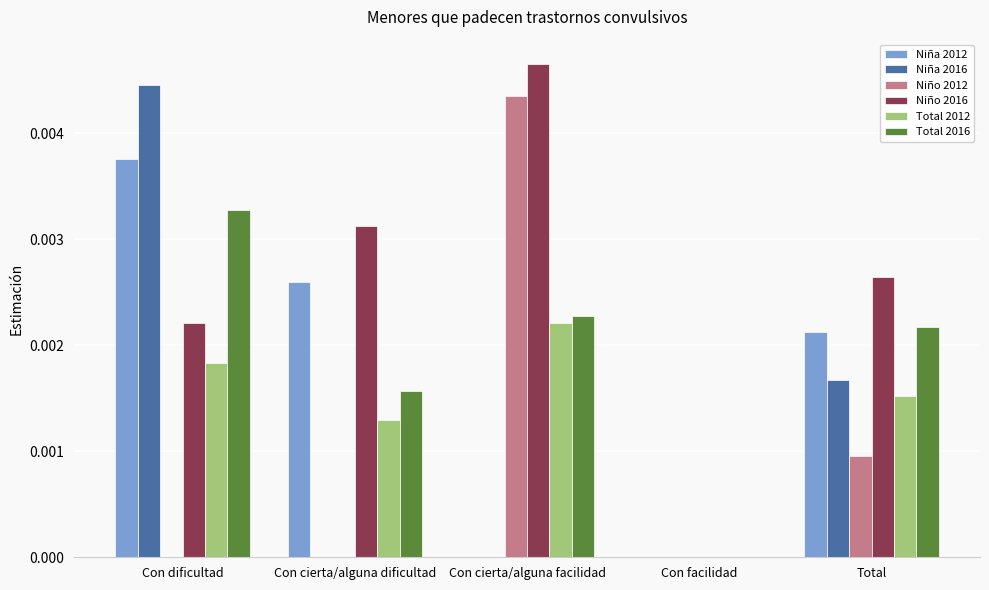

Is it true that Niña 2012 equals 0.0 at Con facilidad?

True